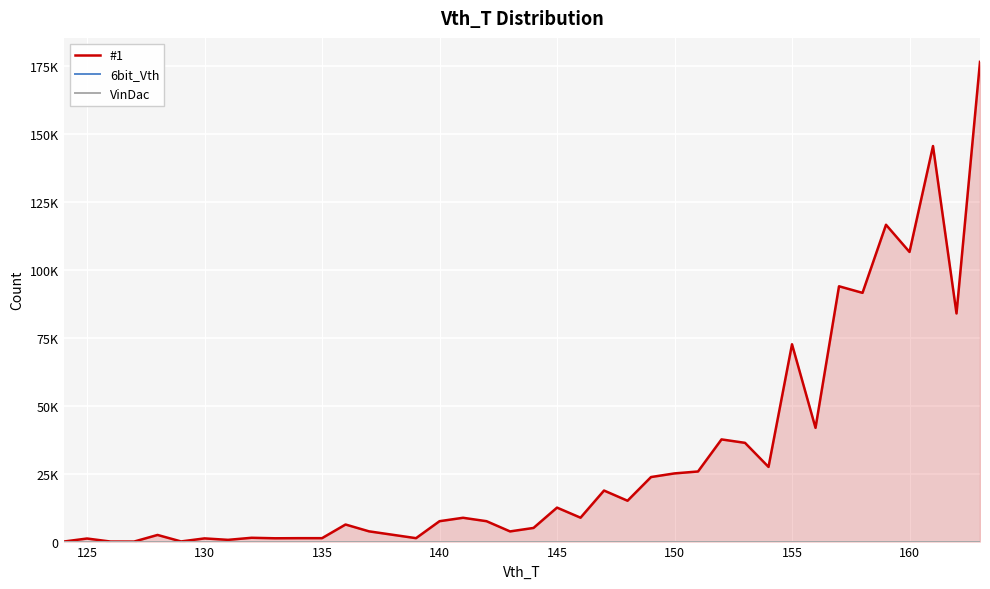

Rank the series by their maximum value, from lowest to highest.

6bit_Vth, VinDac, #1